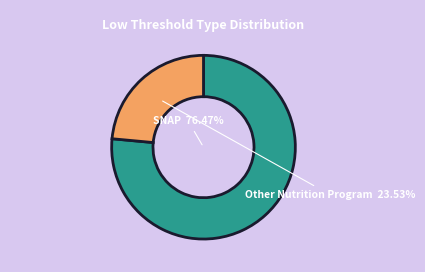

What percentage is the SNAP slice, to the nearest percent?

76%